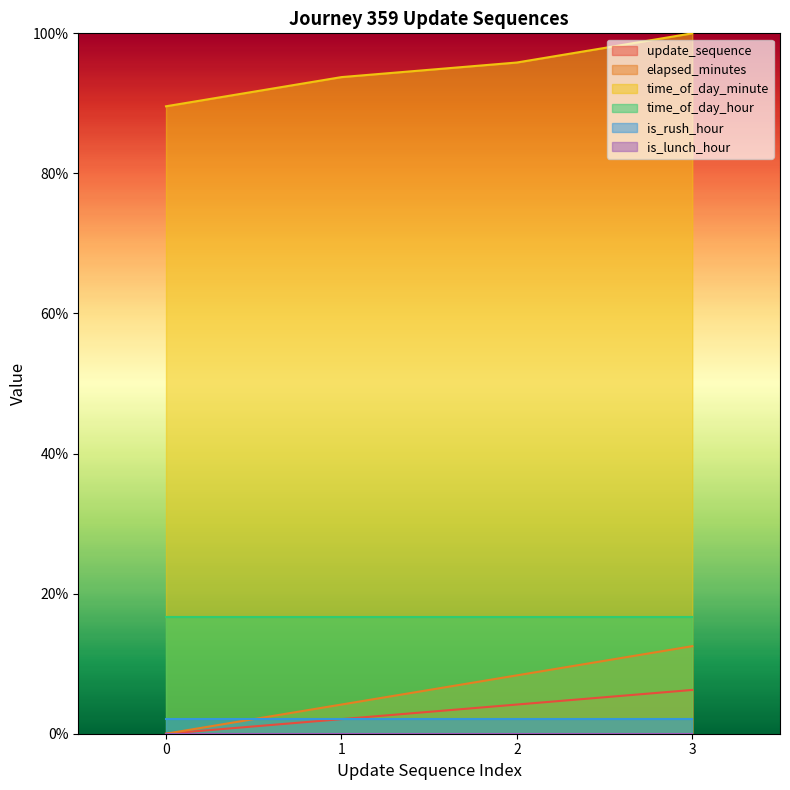

Which series has the widest spread of values?

elapsed_minutes